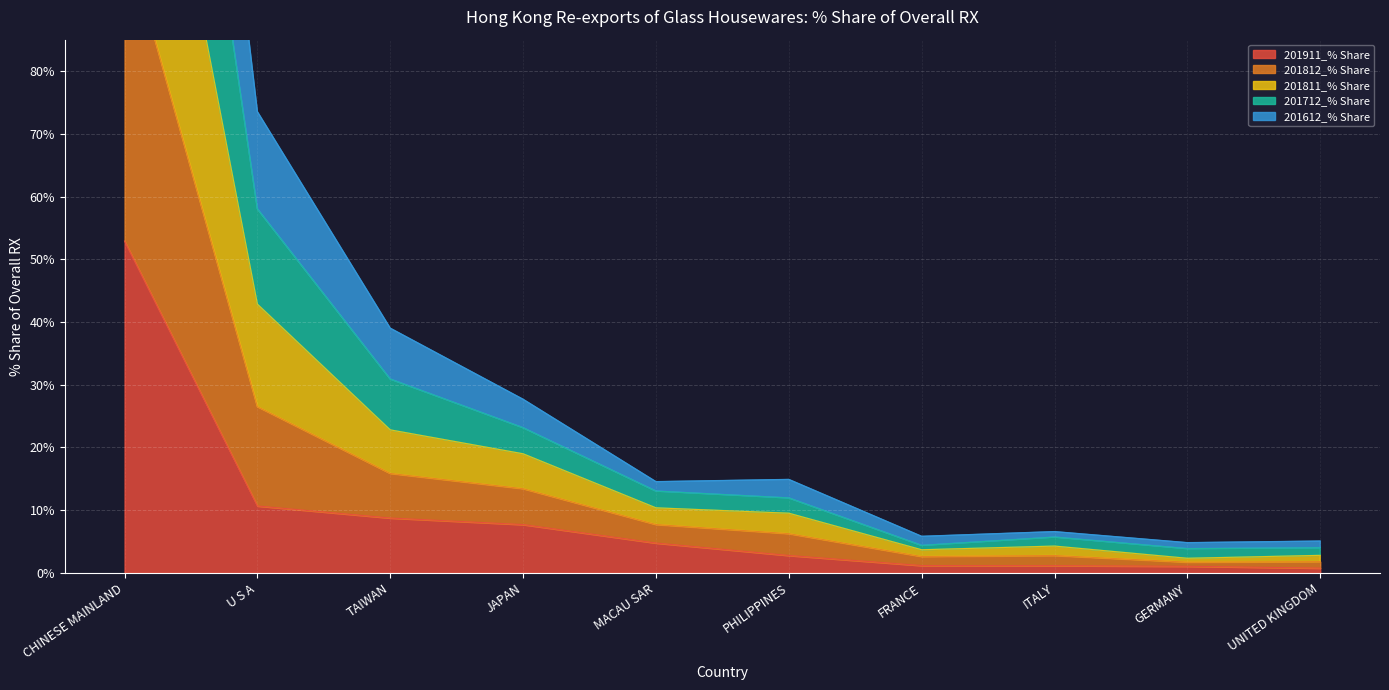

Is it true that 201911_% Share equals 4.8 at MACAU SAR?

True